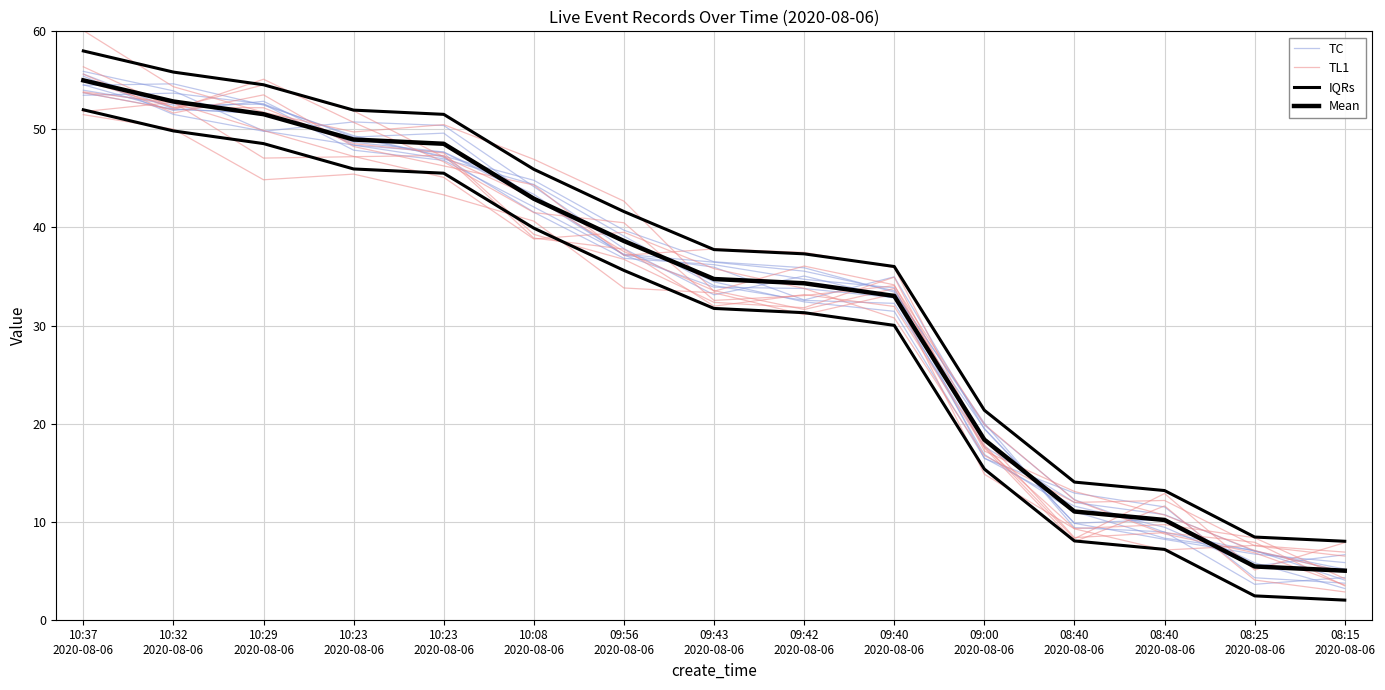

What is the highest value of the TL1 series?

60.1